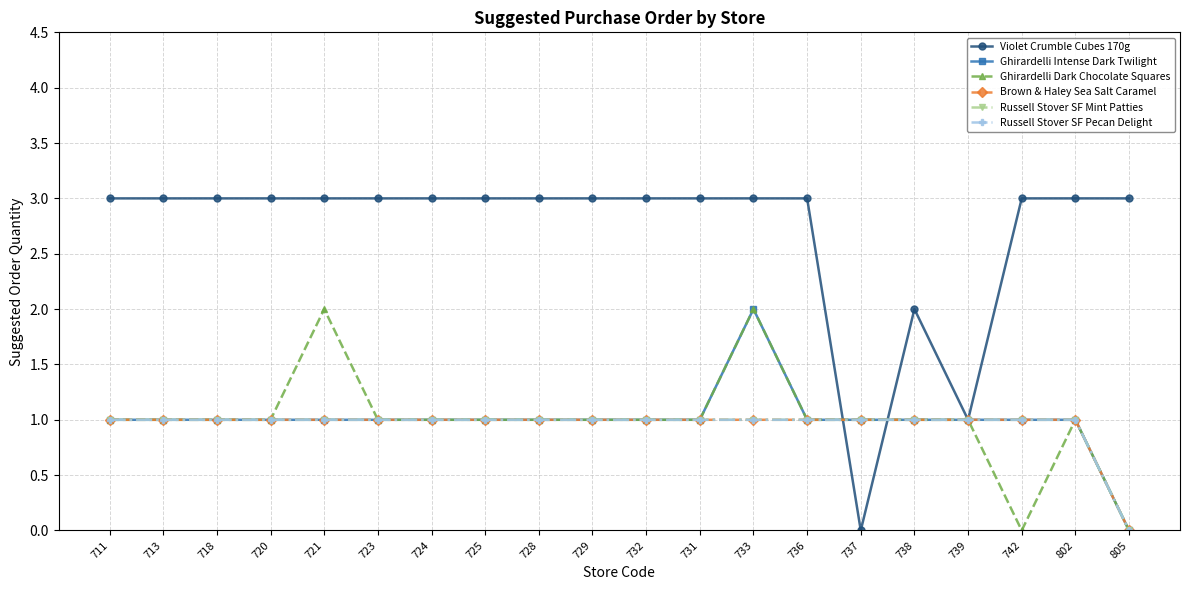

At how many categories does at least one series exceed 1?

18